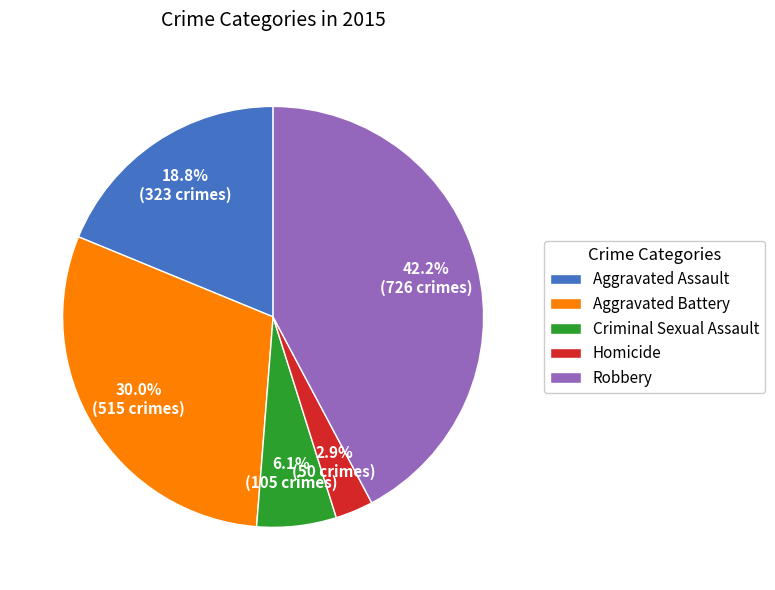

Count the number of slices in the pie.

5